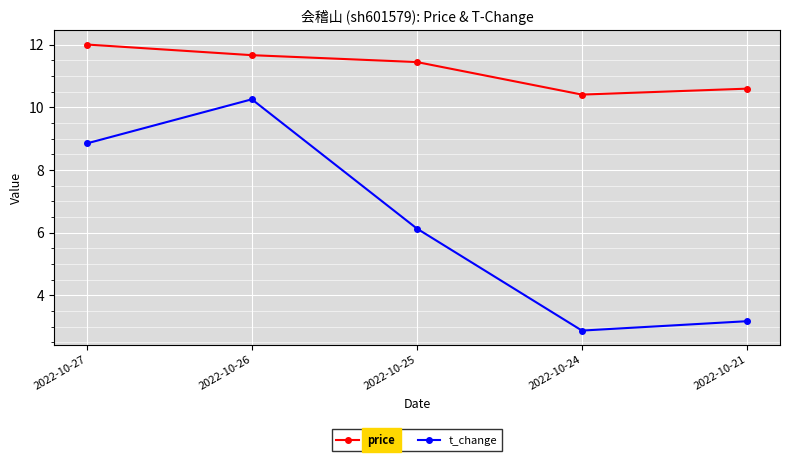

How many values in the price series are below 11?

2